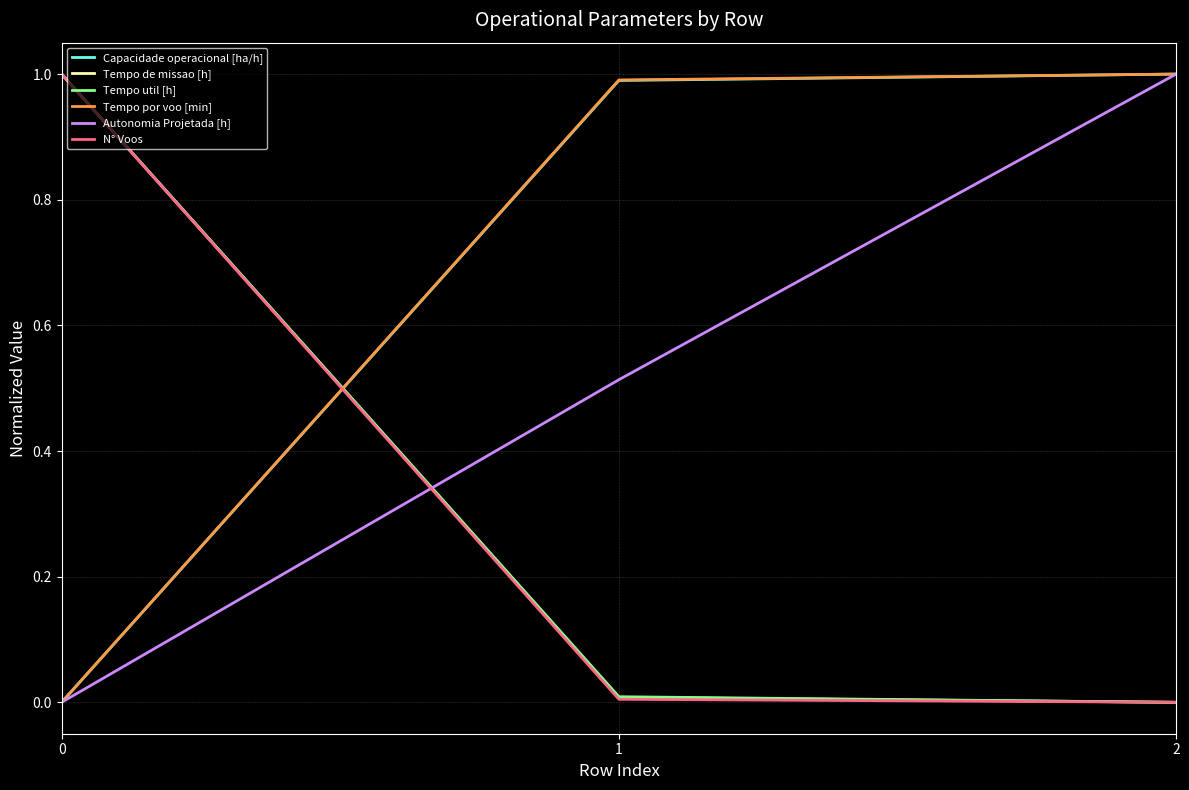

Which series changed the most between 1 and 2?

Autonomia Projetada [h]